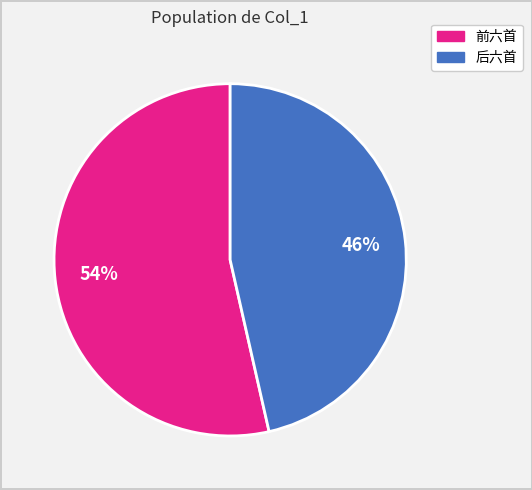

To the nearest percent, what is the average slice percentage?

50%